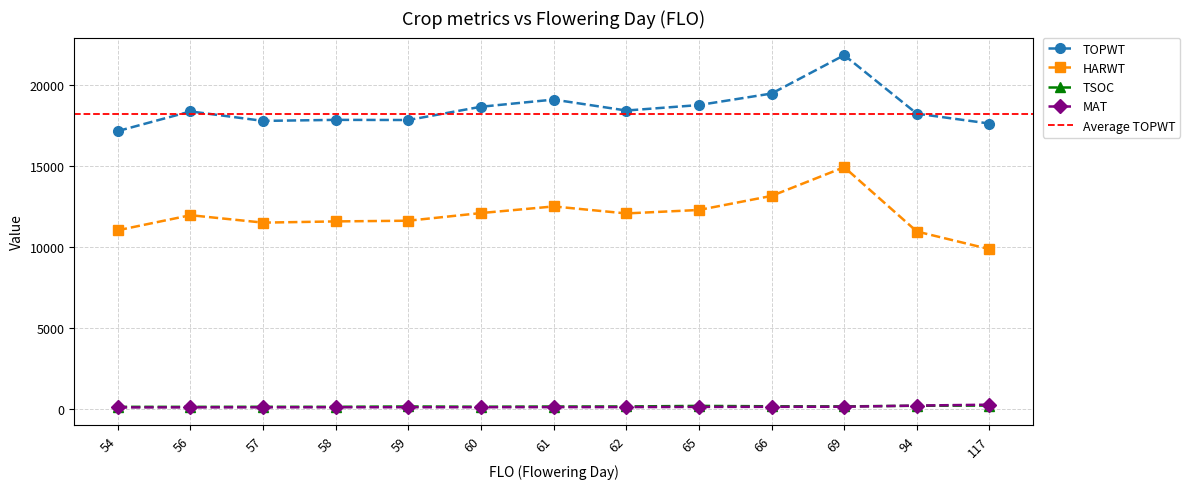

True or false: TOPWT has more than 2 interior local peaks.

True